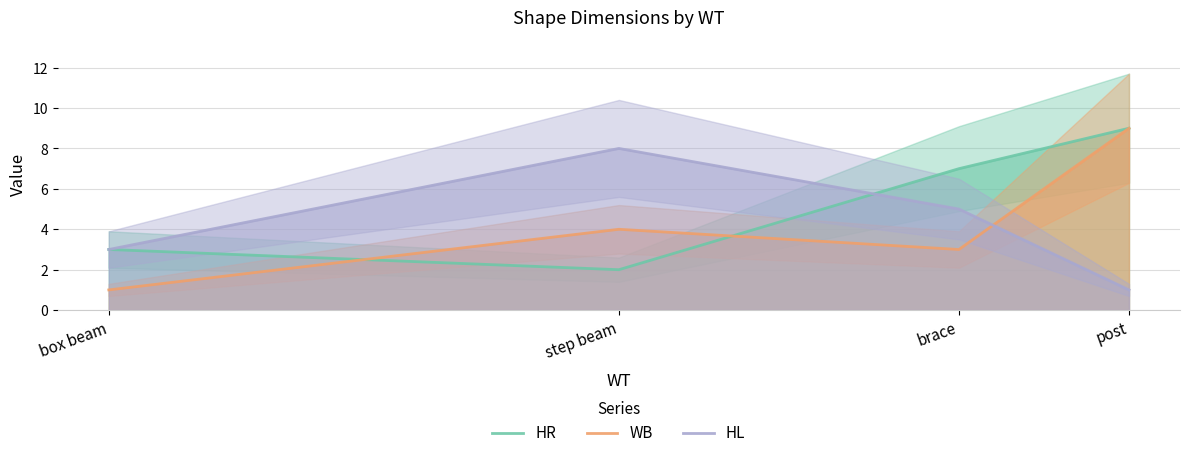

At how many categories does at least one series exceed 2?

4